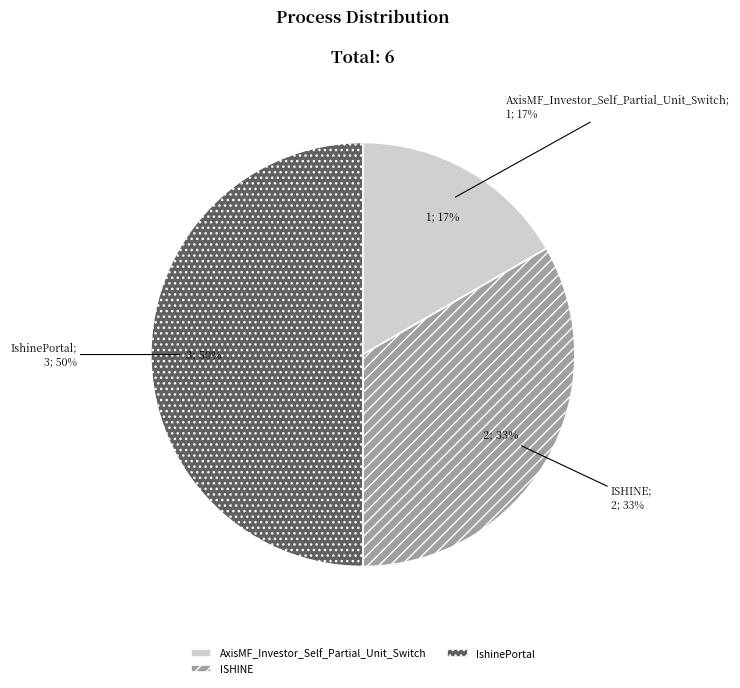

Does AxisMF_Investor_Self_Partial_Unit_Switch account for over 50% of the chart?

No